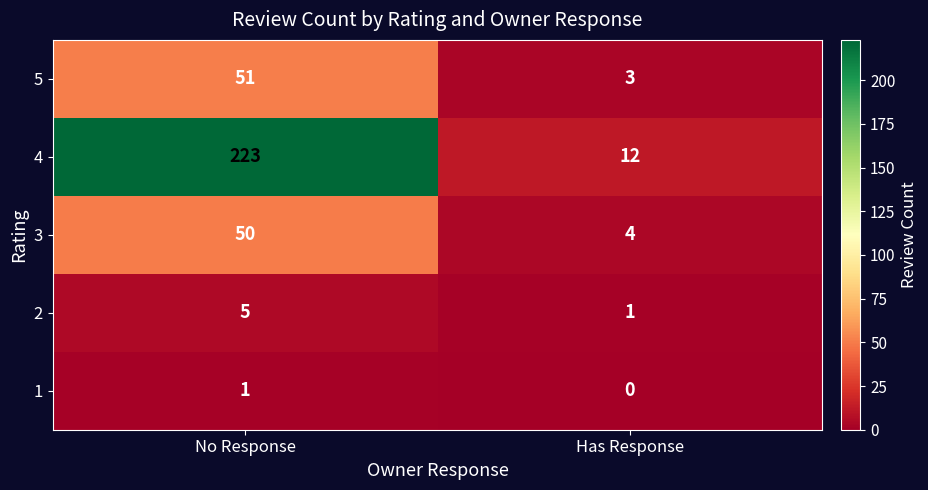

Which category has the lowest value across all series?

Has Response